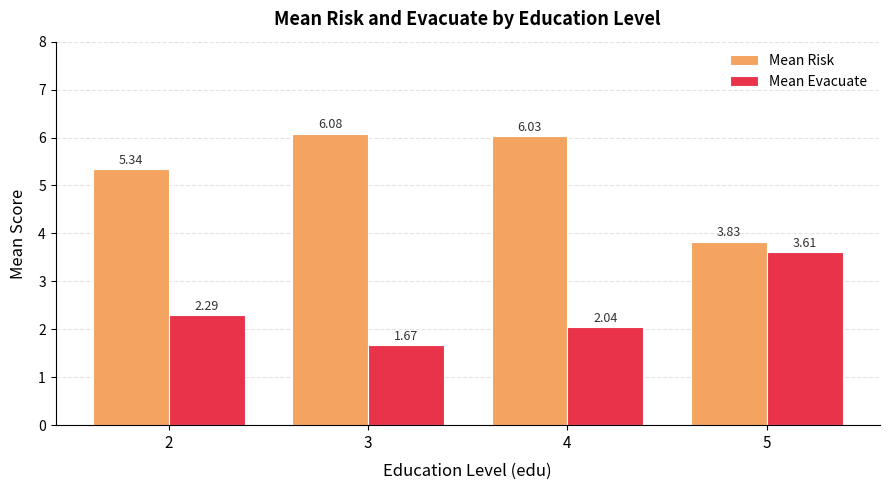

What is the sum of the Mean Risk values at 5 and 4?

9.9